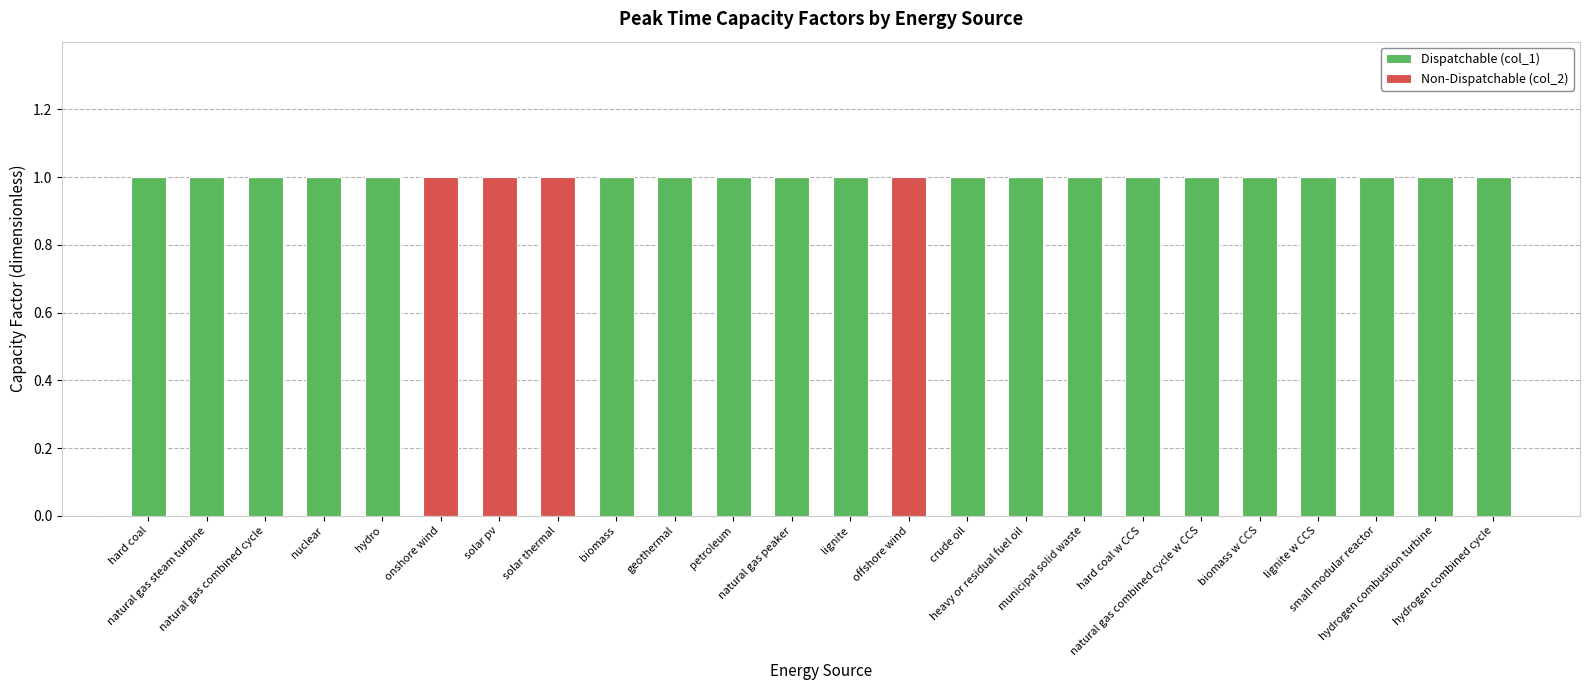

What are all the series names shown in the legend?

Dispatchable (col_1), Non-Dispatchable (col_2)